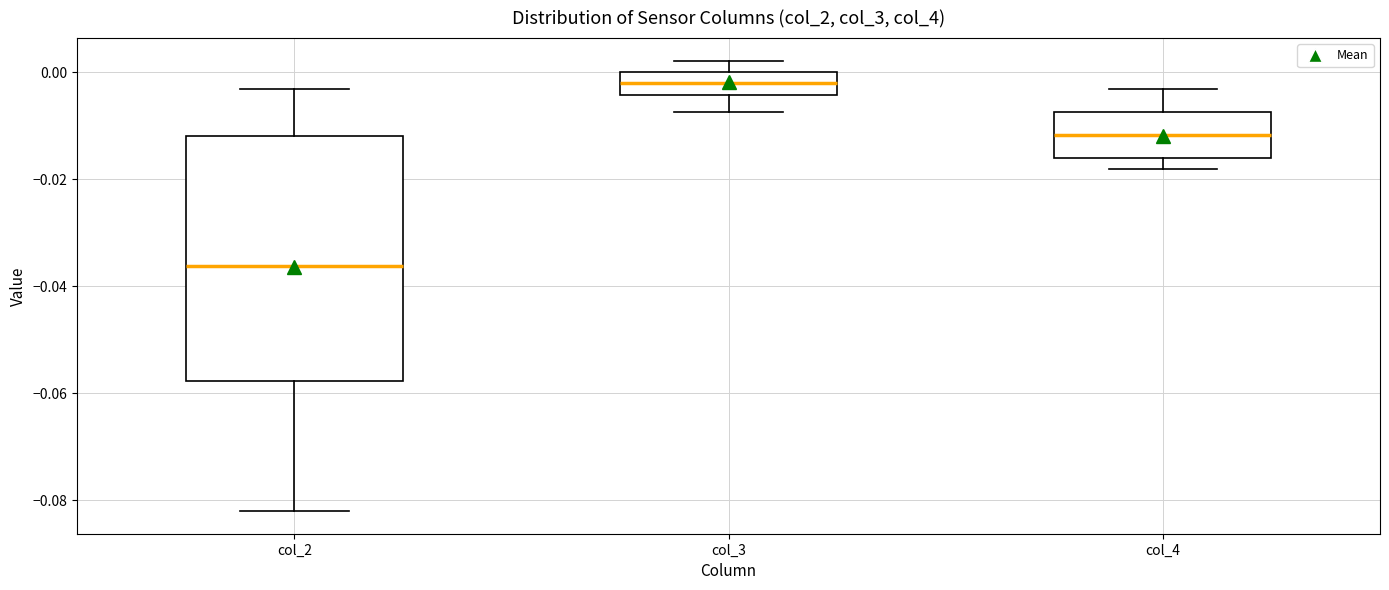

Comparing the boxes themselves (not the whiskers), which one is the tallest?

col_2